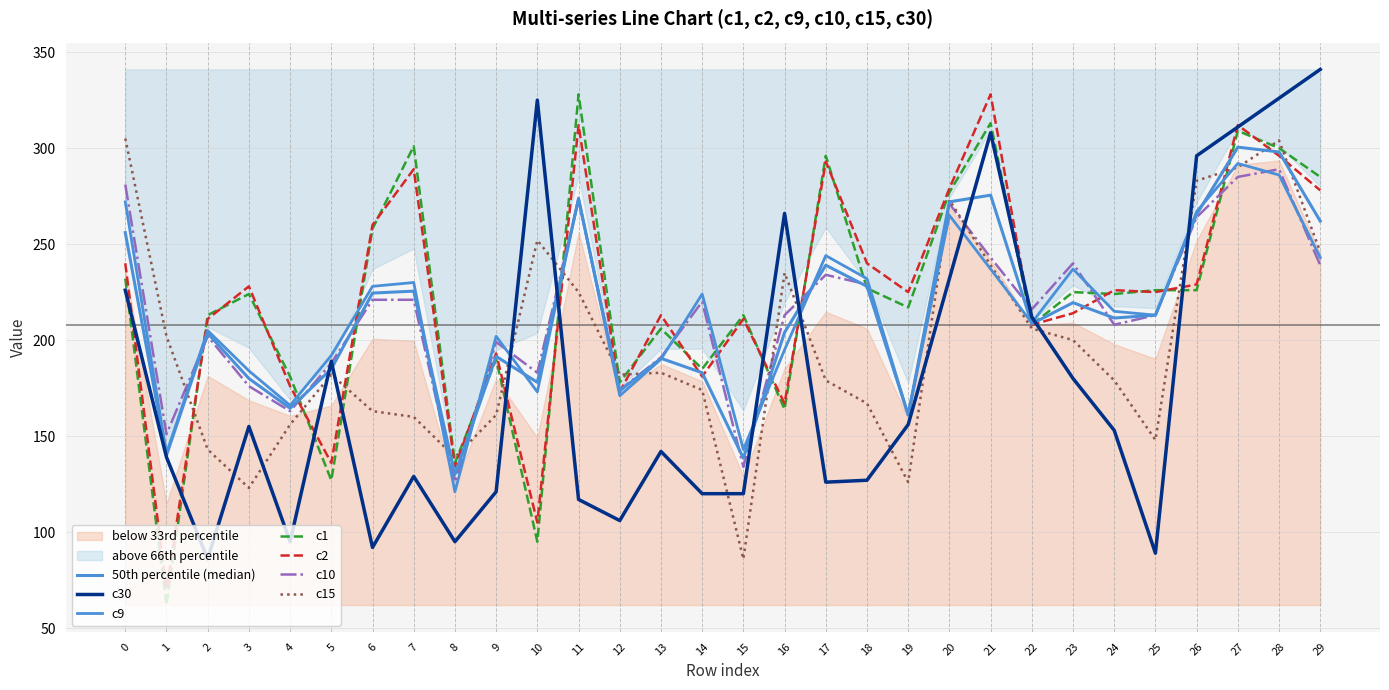

At 9, list the series in order from smallest to largest.

c30, c15, c1, c2, c10, c9